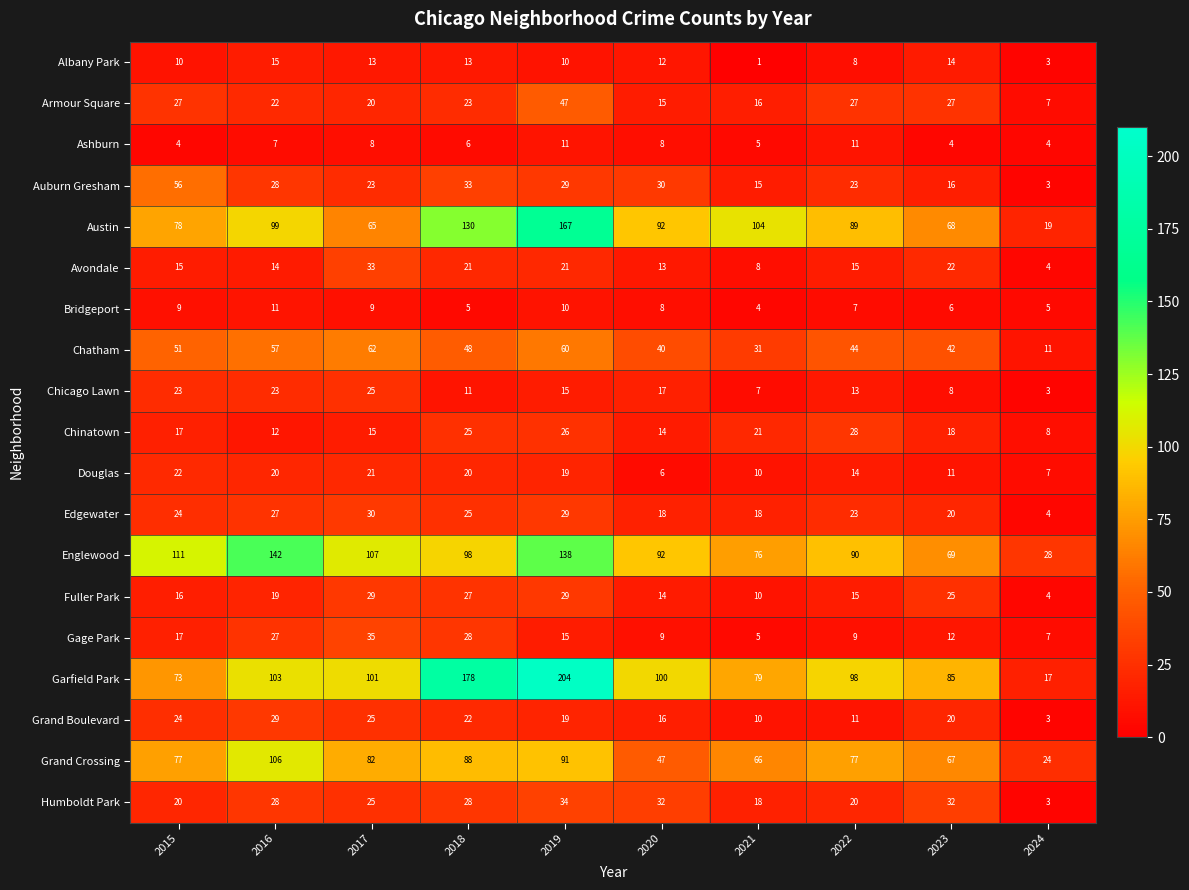

What is the average value of the Chatham series?

45